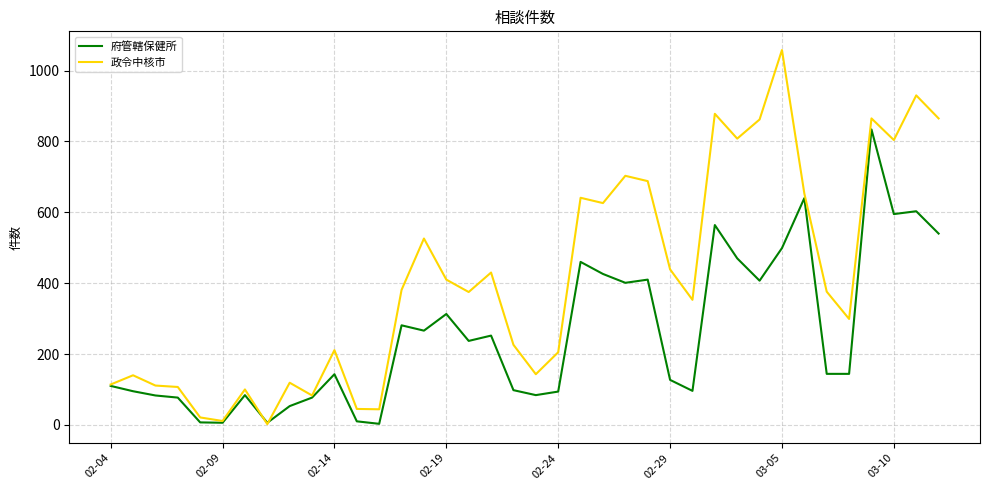

What is the difference between the second highest and minimum values in the 府管轄保健所 series?

637